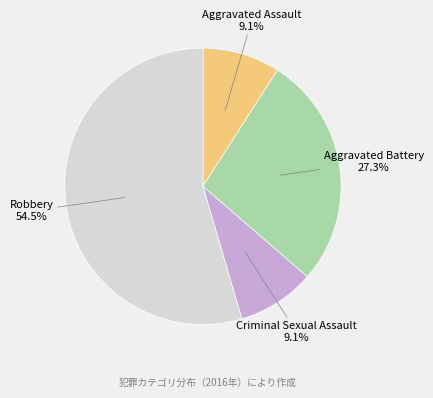

Is it true that Robbery is 67% of the pie?

False